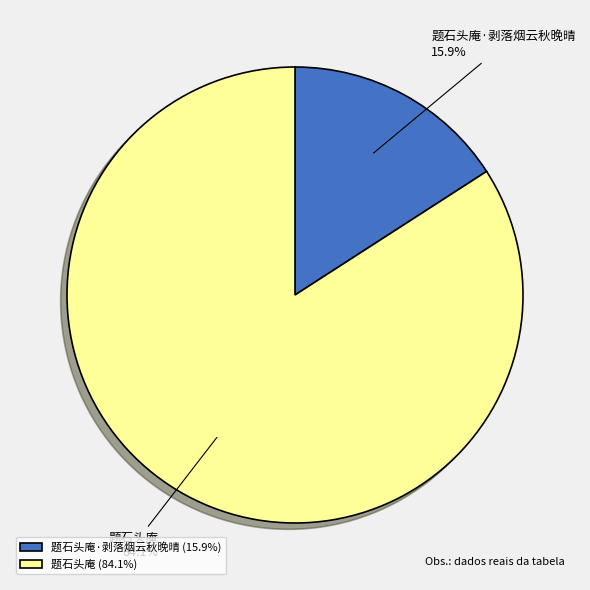

Is it true that 题石头庵·剥落烟云秋晚晴 is 26% of the pie?

False